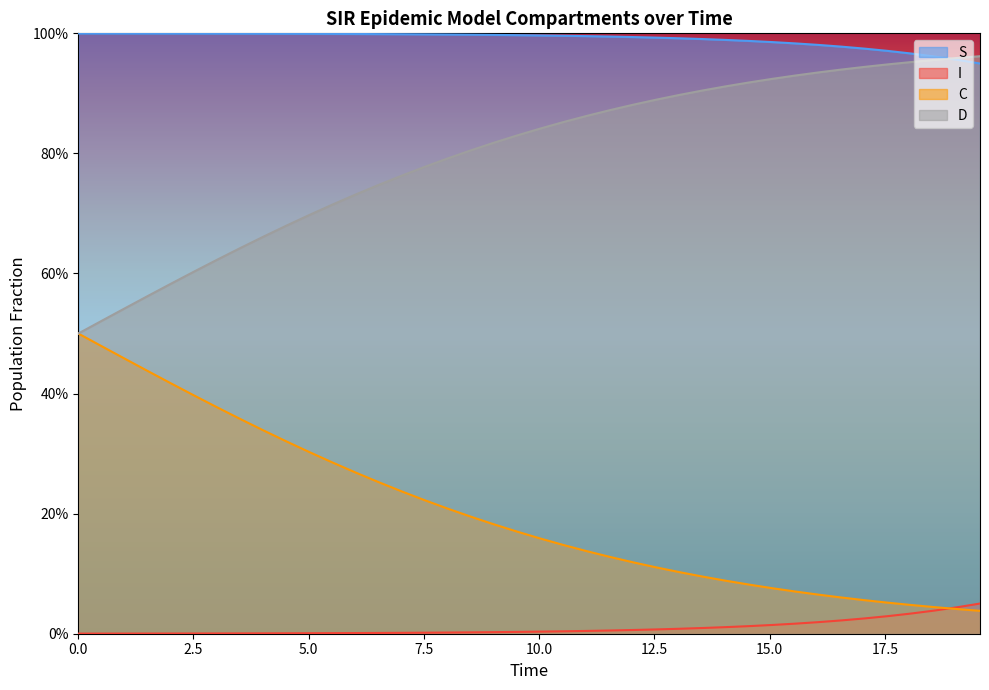

What are all the series names shown in the legend?

S, I, C, D